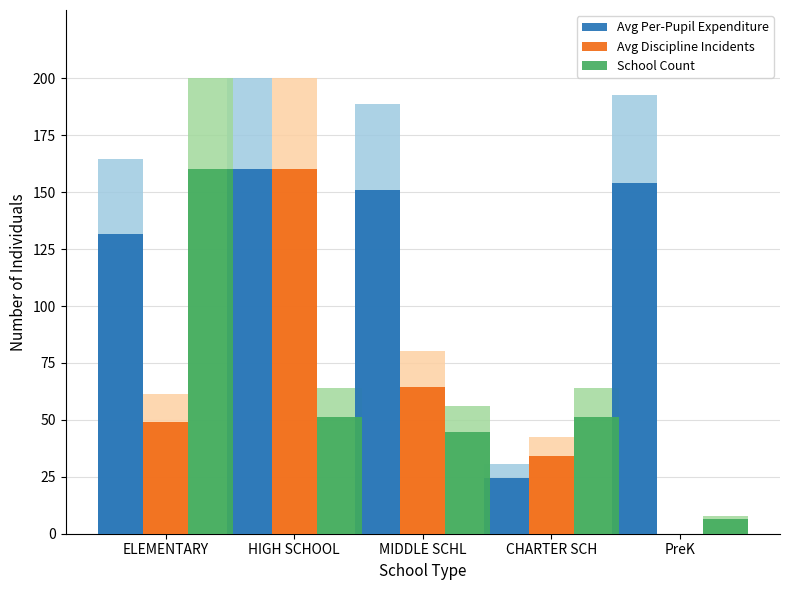

Between PreK and MIDDLE SCHL, which is larger?

PreK